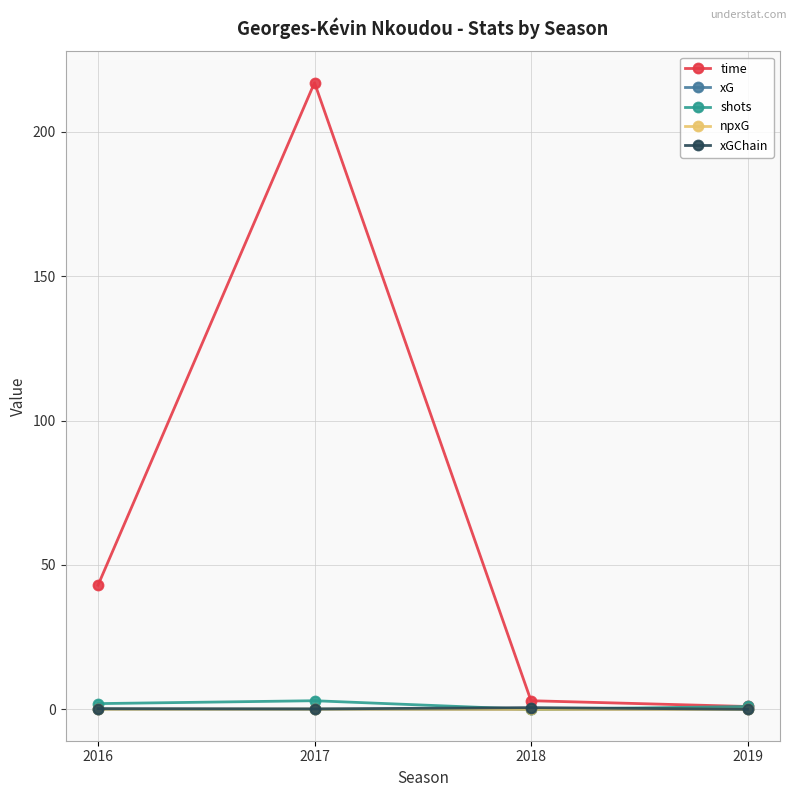

What is the sum of the xGChain values at 2017 and 2016?

0.4